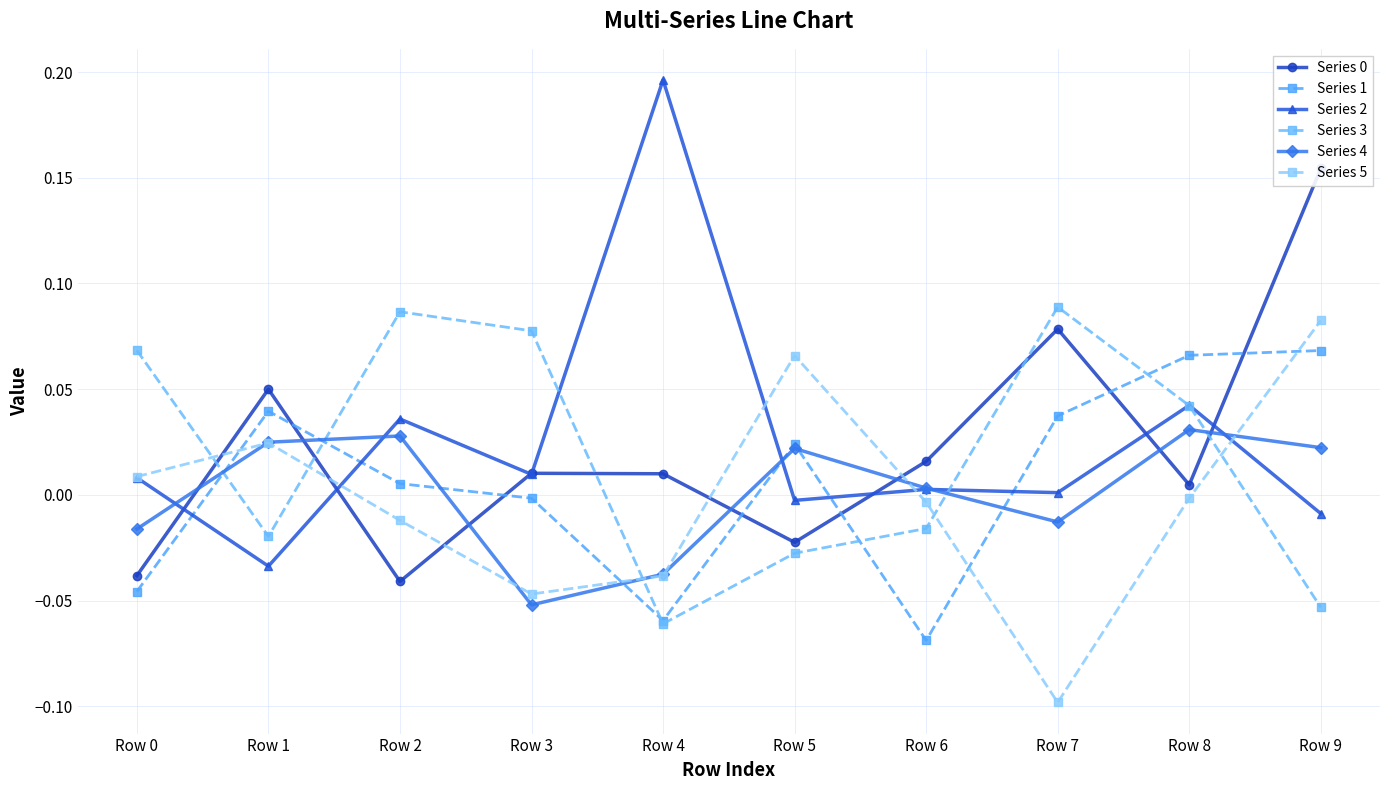

Which series ends up on top after the final intersection of Series 5 and Series 4?

Series 5